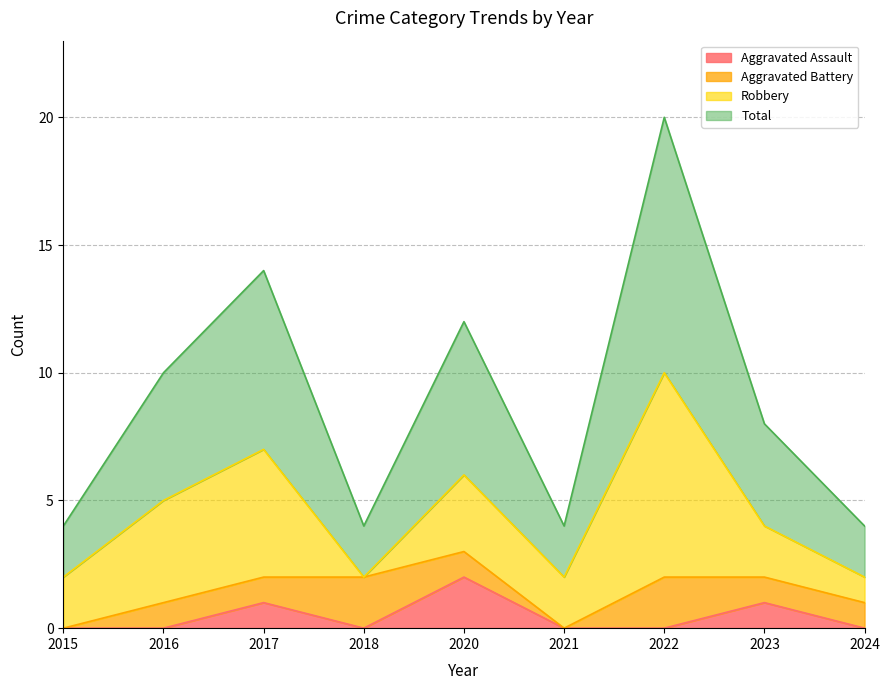

True or false: Aggravated Assault has more than 2 points higher than both neighbors.

True